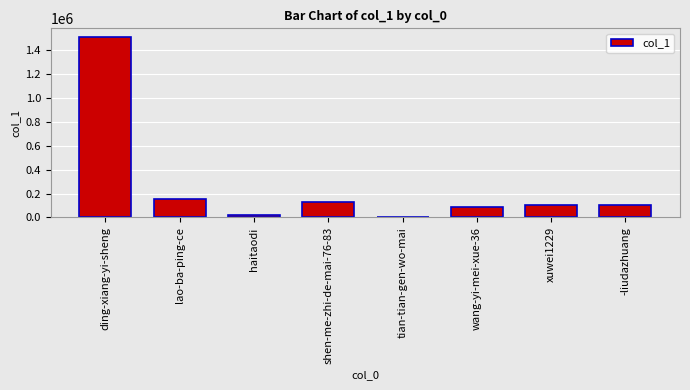

True or false: the data shows 131997 at shen-me-zhi-de-mai-76-83.

True